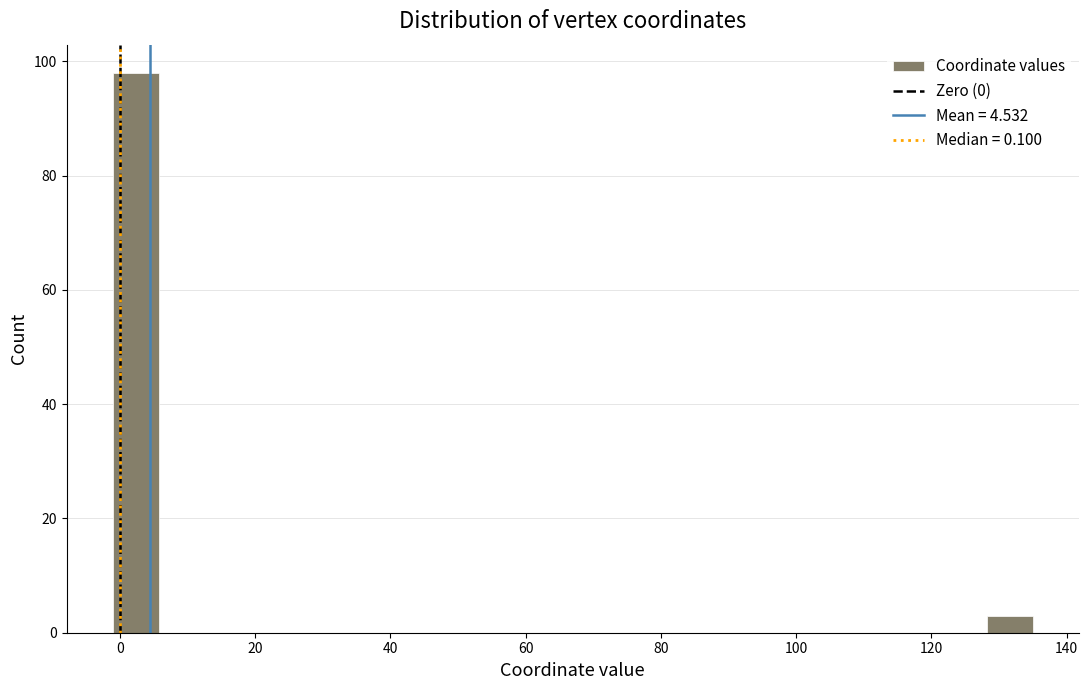

Read against the x-axis, roughly where is the centre of the tallest bar?

2